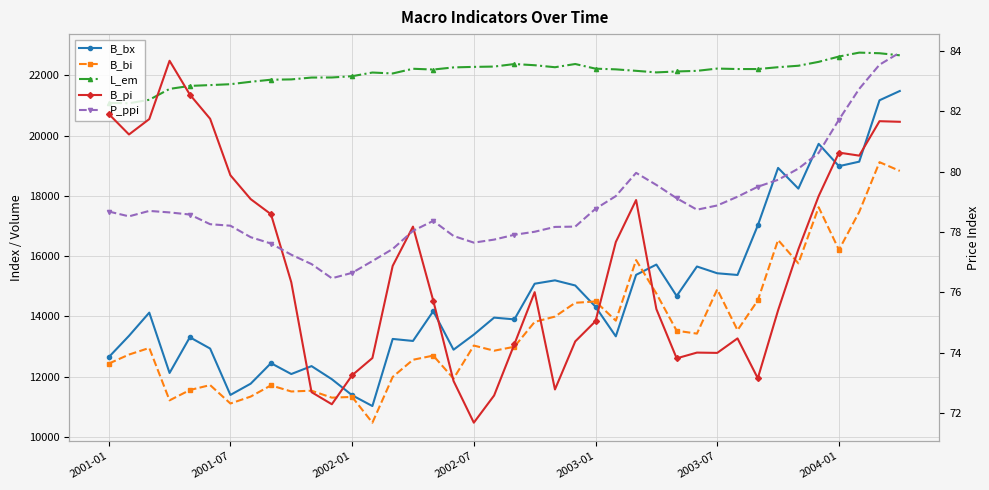

What position from the left is 16?

17